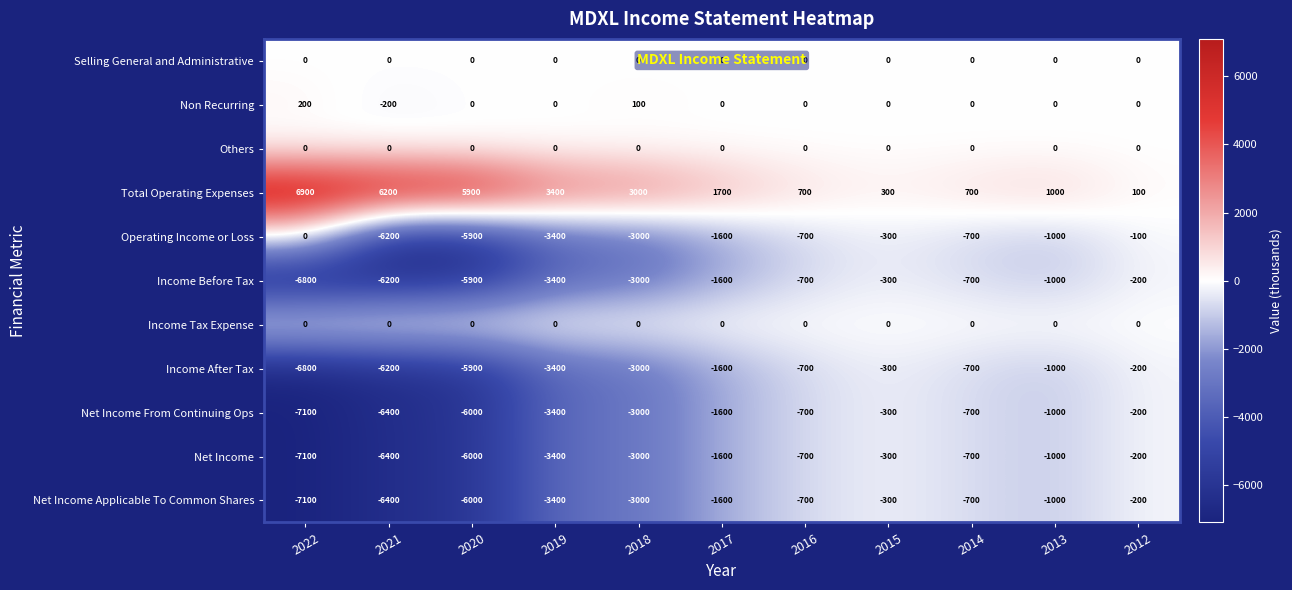

What is the total value across all series at 2018?

-14900